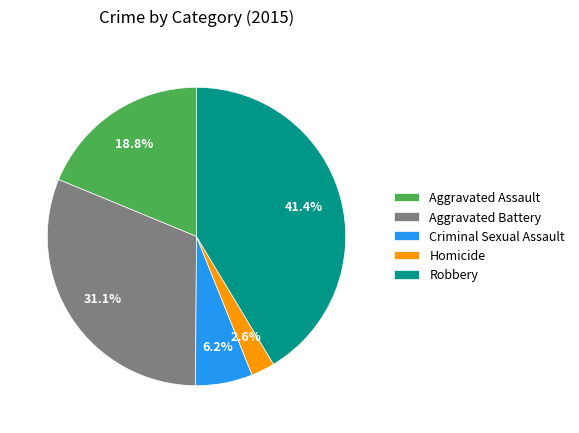

Rank the categories by value from lowest to highest.

Homicide, Criminal Sexual Assault, Aggravated Assault, Aggravated Battery, Robbery